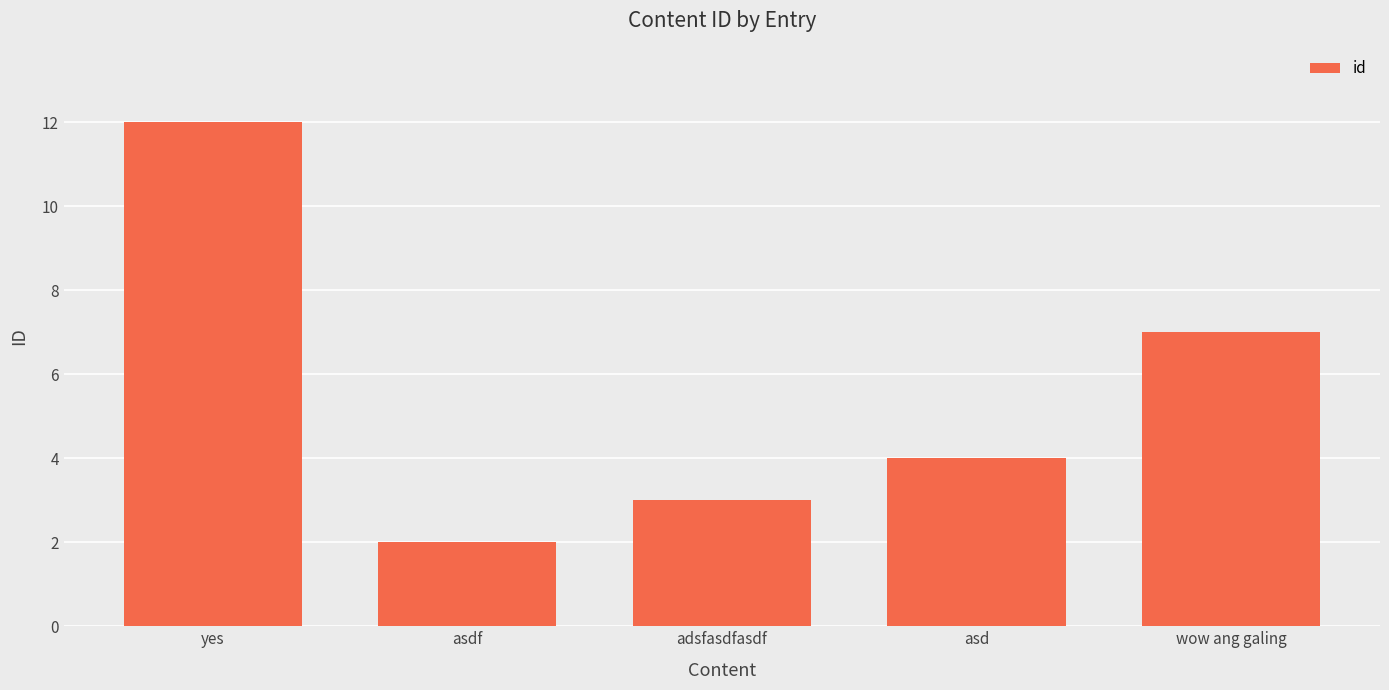

Rank the categories by value from highest to lowest.

yes, wow ang galing, asd, adsfasdfasdf, asdf